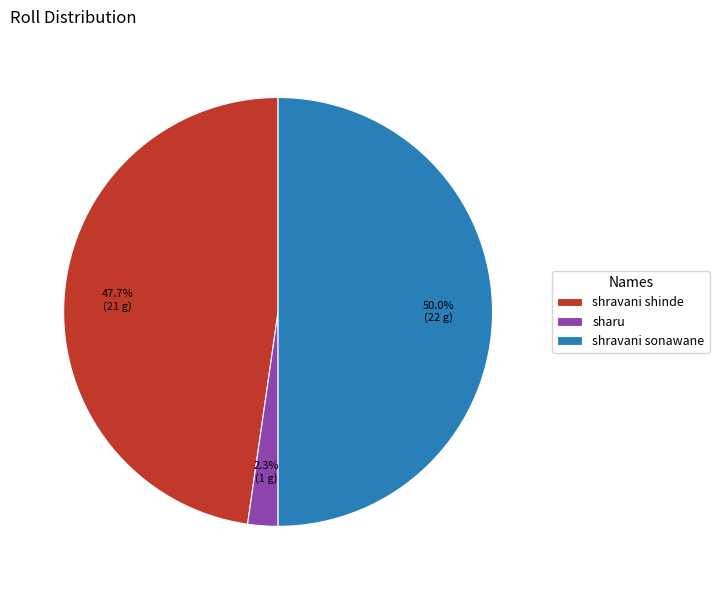

The sharu slice represents 2% of the pie. True or false?

True